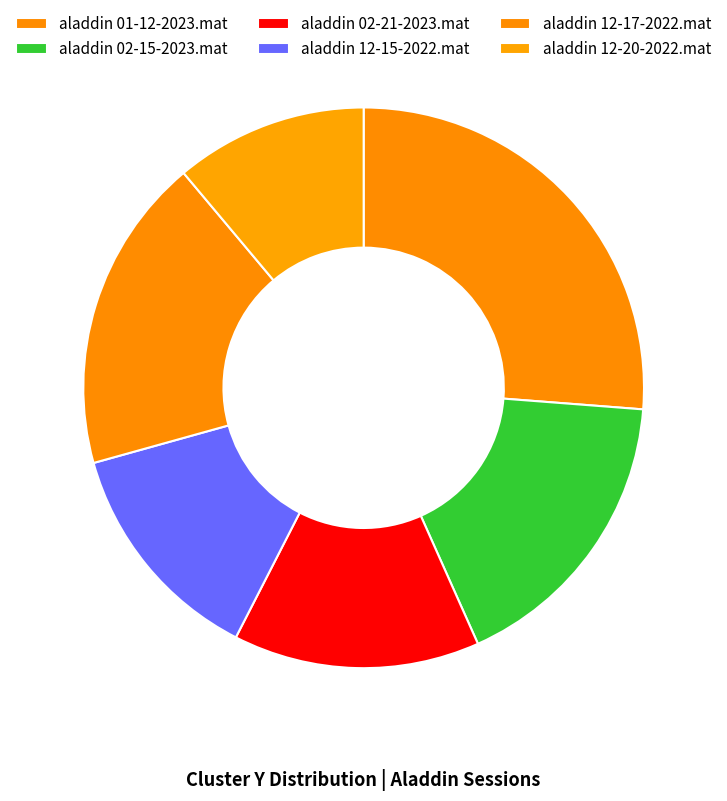

Rank the categories by value from lowest to highest.

aladdin 12-20-2022.mat, aladdin 12-15-2022.mat, aladdin 02-21-2023.mat, aladdin 02-15-2023.mat, aladdin 12-17-2022.mat, aladdin 01-12-2023.mat